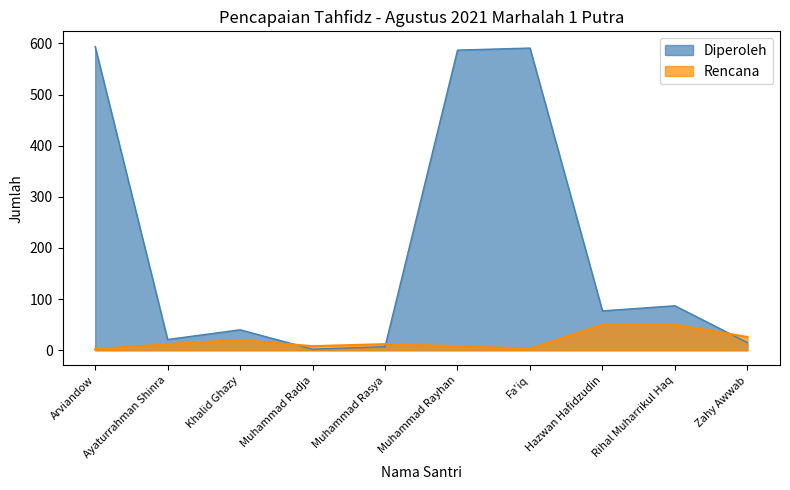

Reading right to left, transcribe all the data shown in this chart.

Diperoleh: 15	87	77	591	587	7	2	40	21	594
Rencana: 26	50	50	3	8	12	8	20	12	2